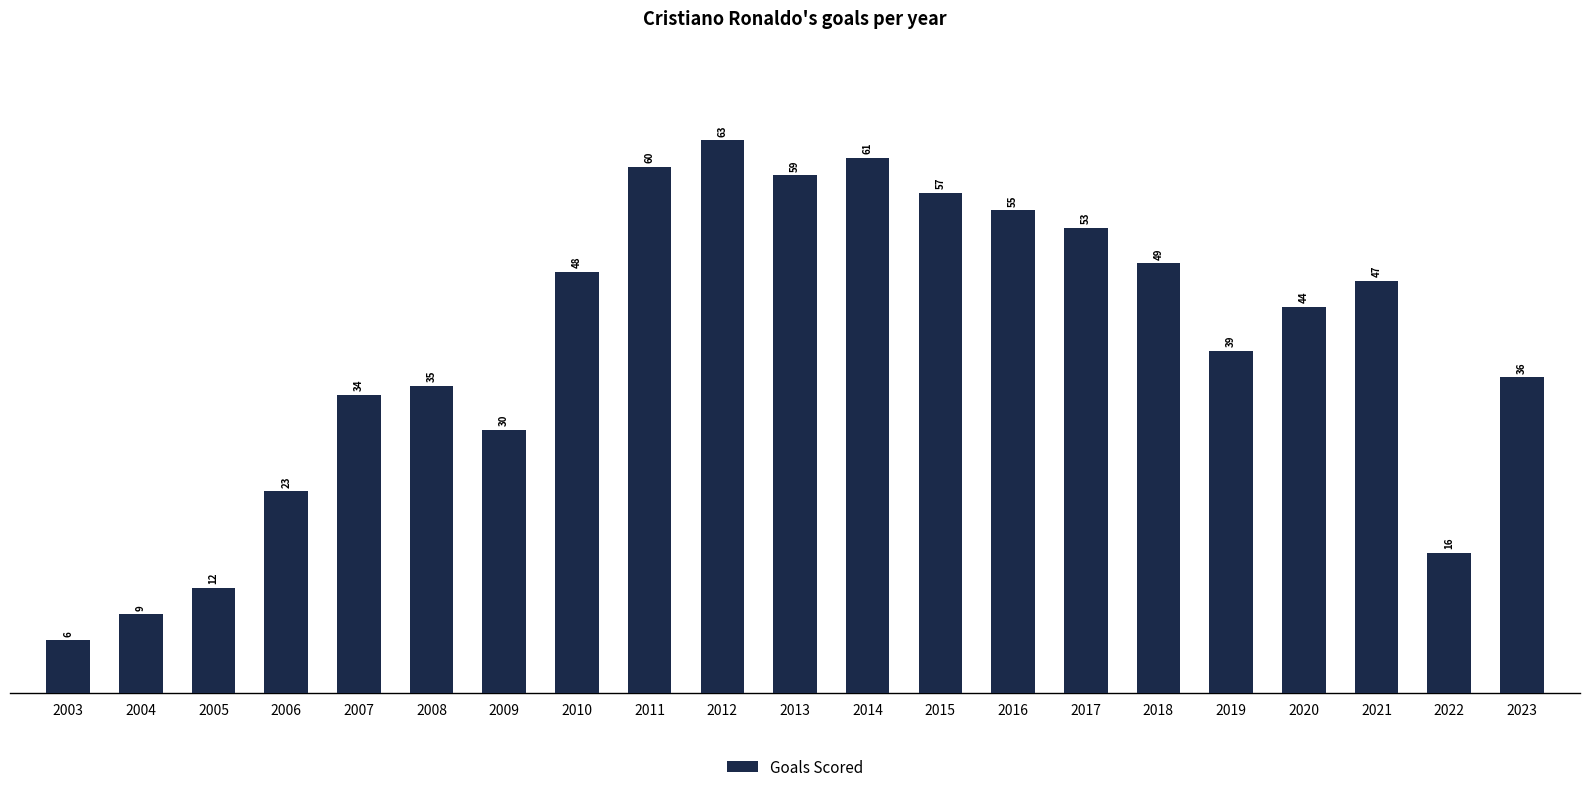

What is the sum of all values?

836